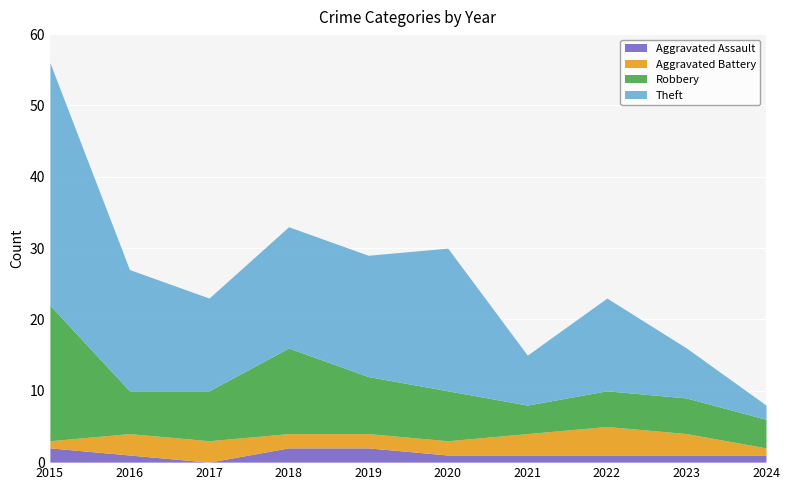

Reading left to right, list all the values displayed in this chart.

Aggravated Assault: 2	1	0	2	2	1	1	1	1	1
Aggravated Battery: 1	3	3	2	2	2	3	4	3	1
Robbery: 19	6	7	12	8	7	4	5	5	4
Theft: 34	17	13	17	17	20	7	13	7	2